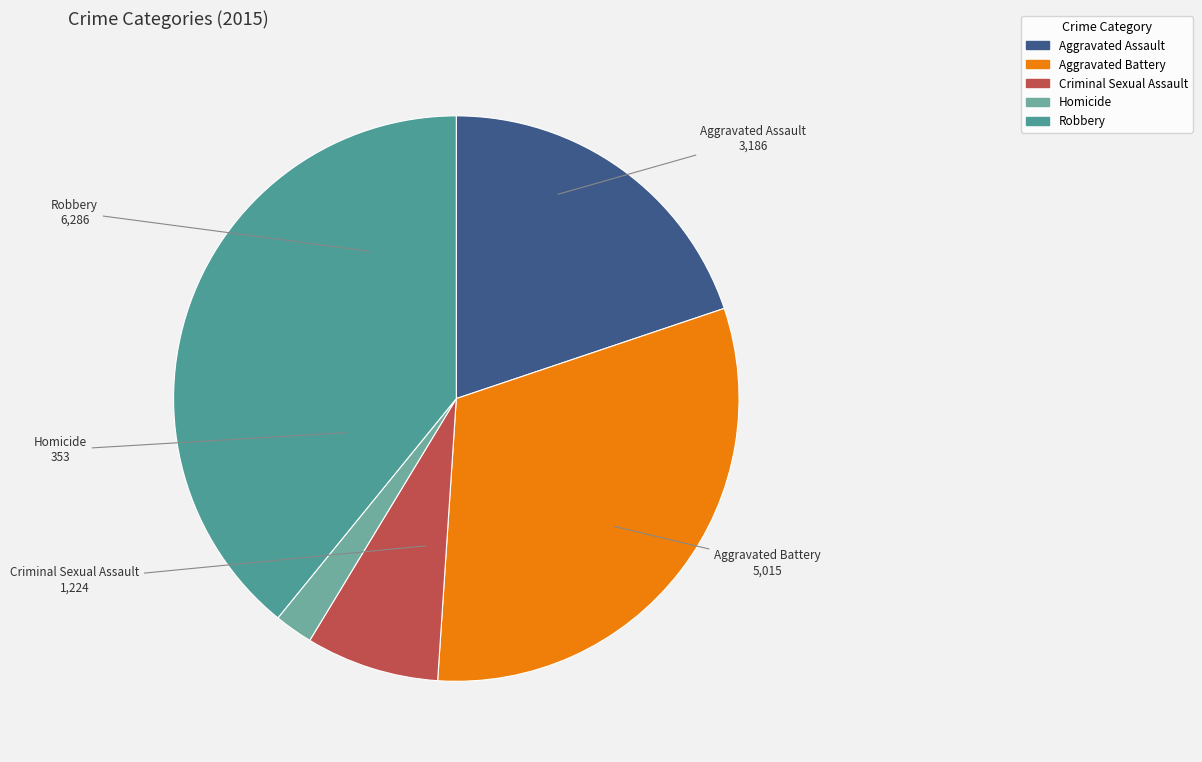

Between Robbery and Homicide, which is larger?

Robbery